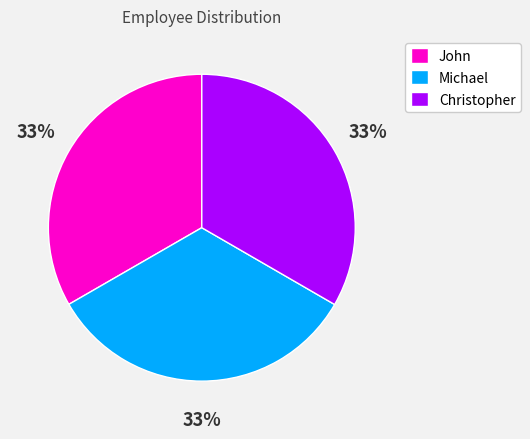

To the nearest percent, what percentage of the pie is Christopher?

33%